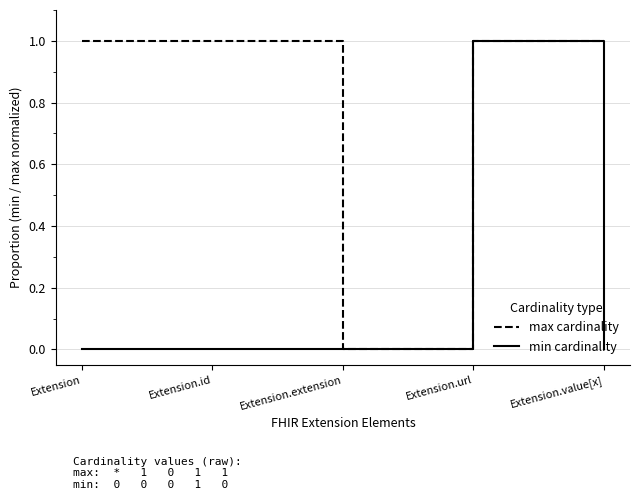

Which series has the largest total across all categories?

max cardinality